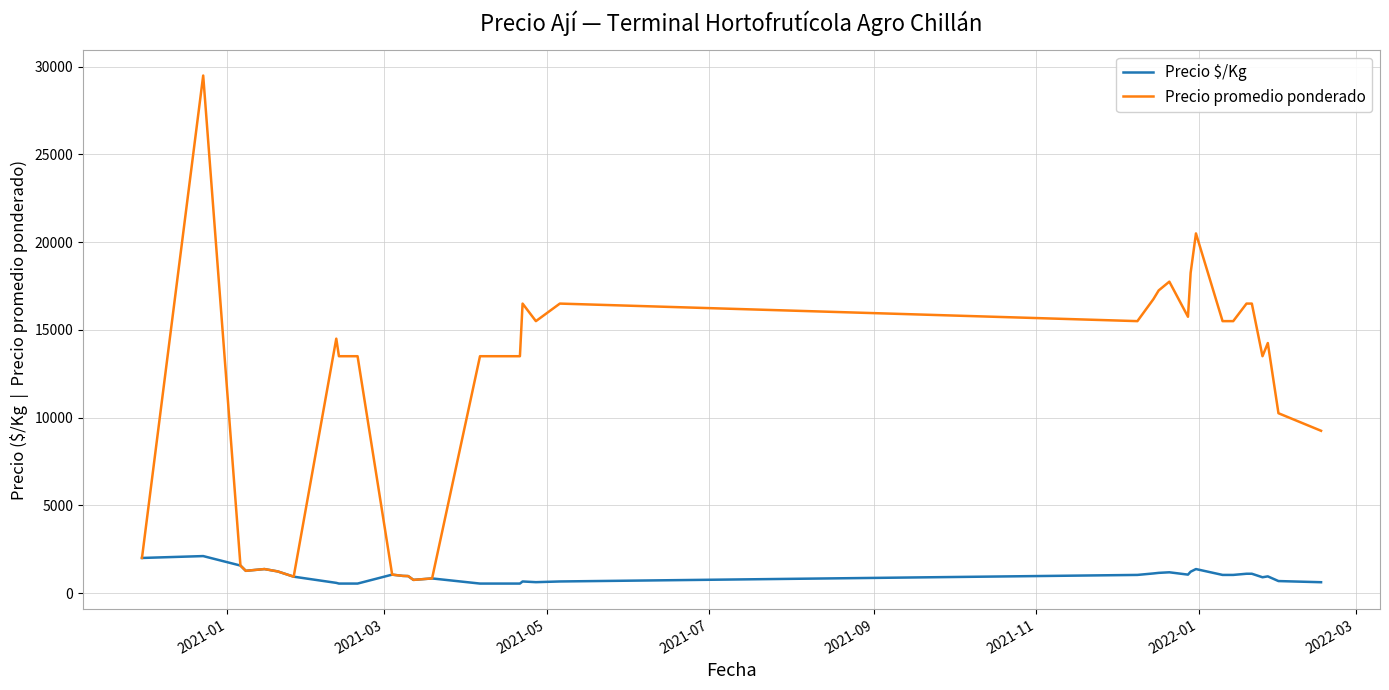

What is the highest value of the Precio $/Kg series?

2107